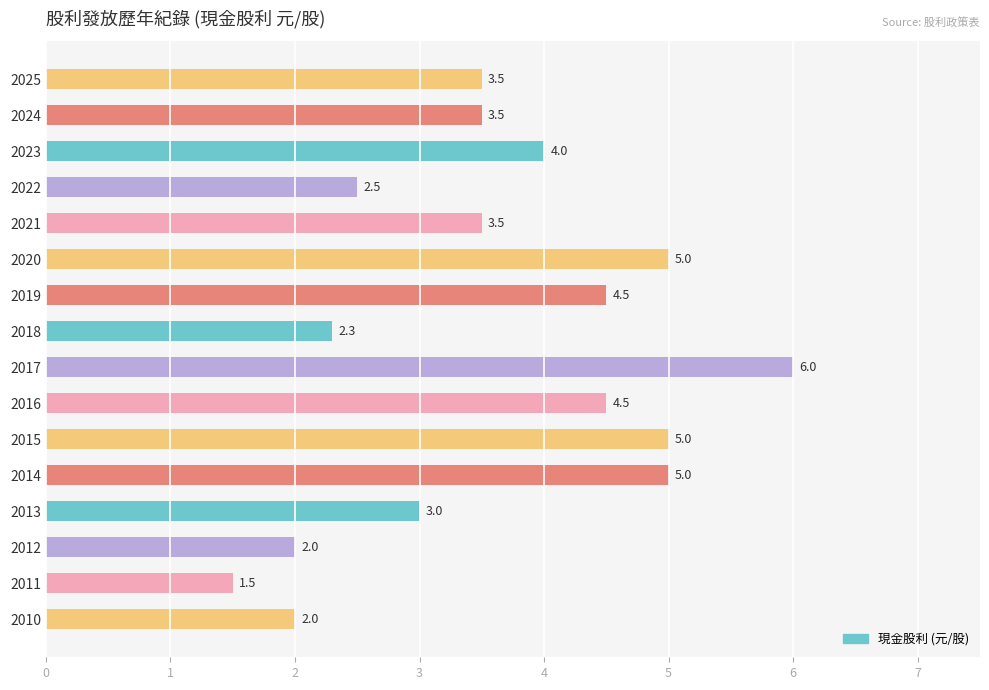

What is the sum of all values?

57.8